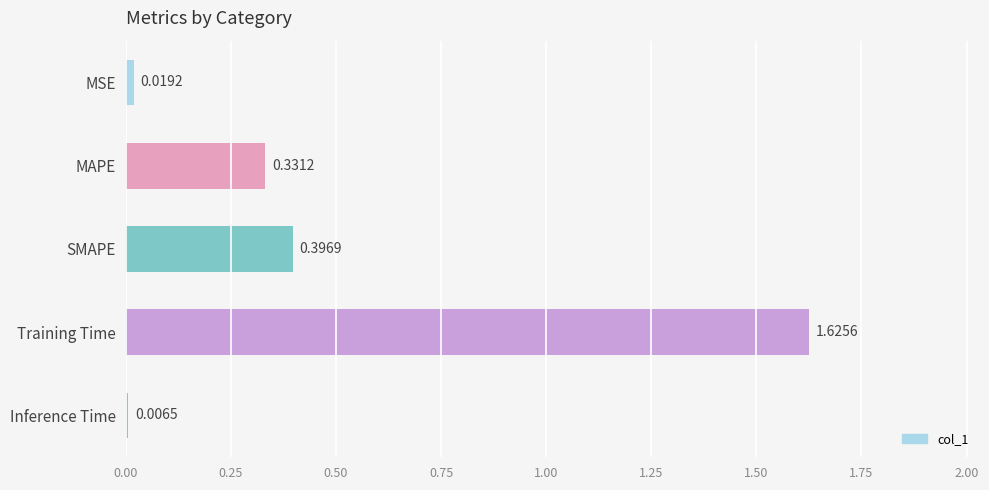

What is the label of the 2nd bar from the top?

MAPE